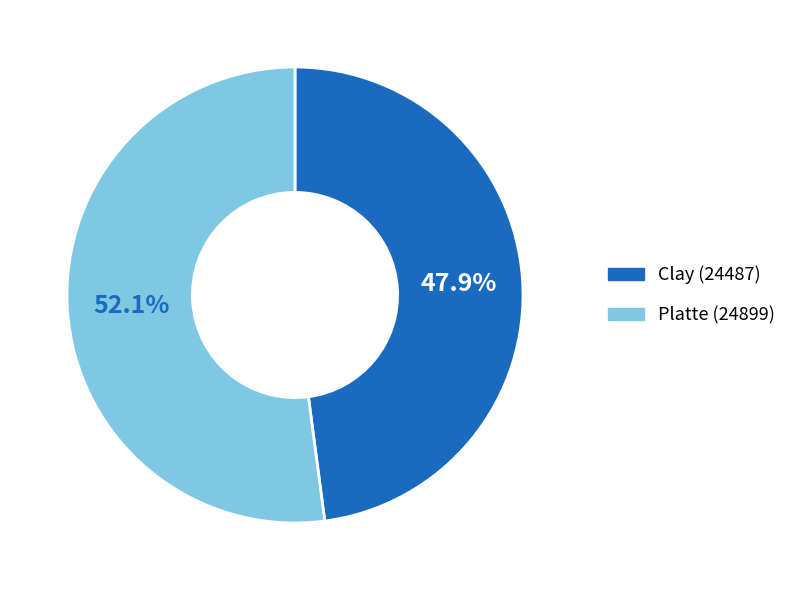

Is the sum of Platte (24899) and Clay (24487) greater than half?

Yes